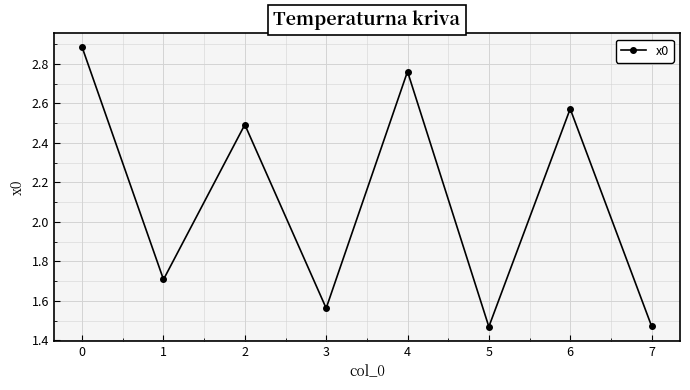

The value at 0 is 1.0. True or false?

False